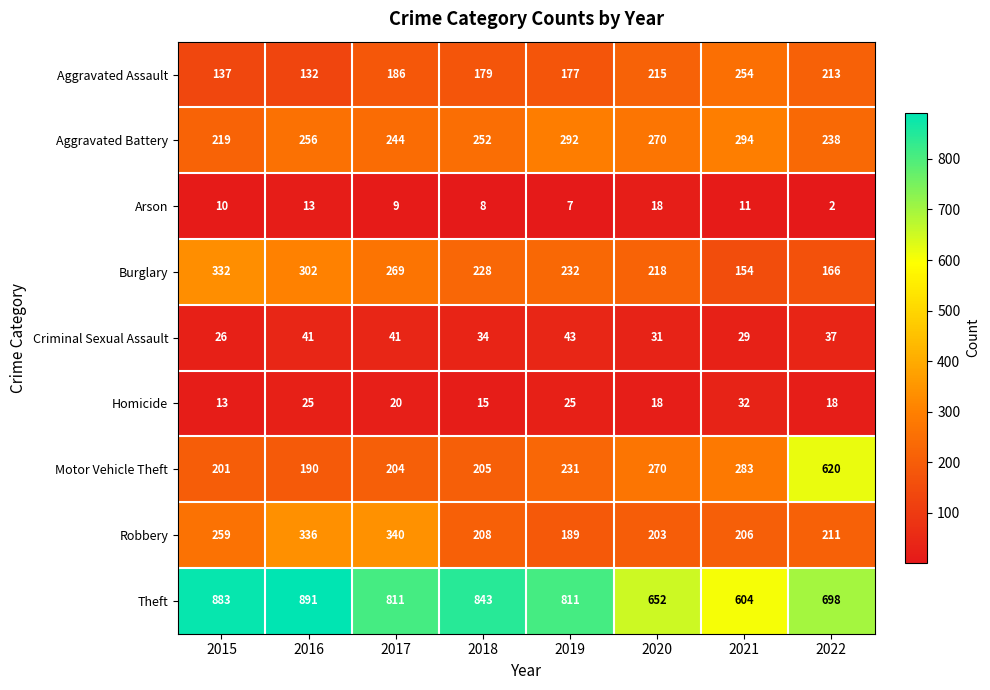

Which label corresponds to the largest value in the chart?

2016